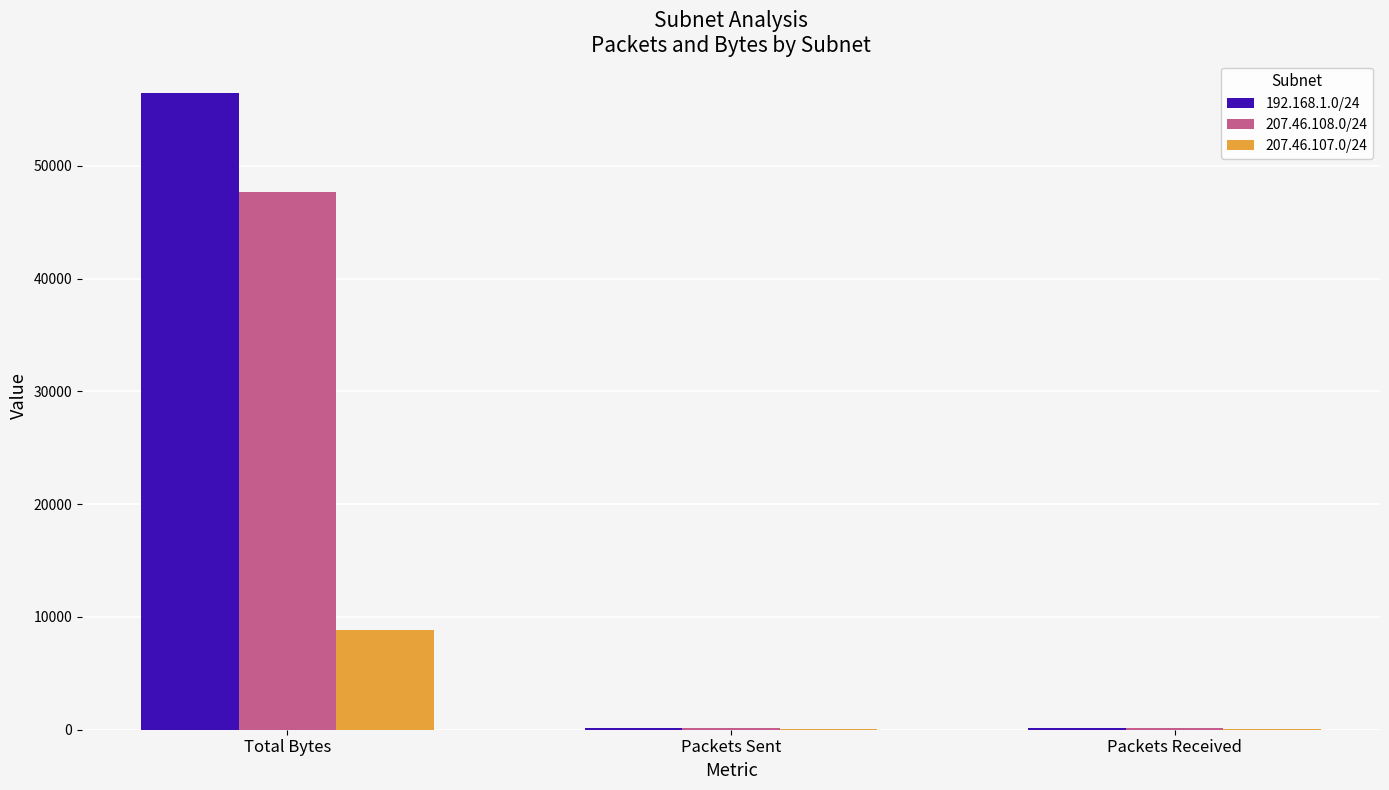

At which label does 207.46.108.0/24 reach its peak?

Total Bytes